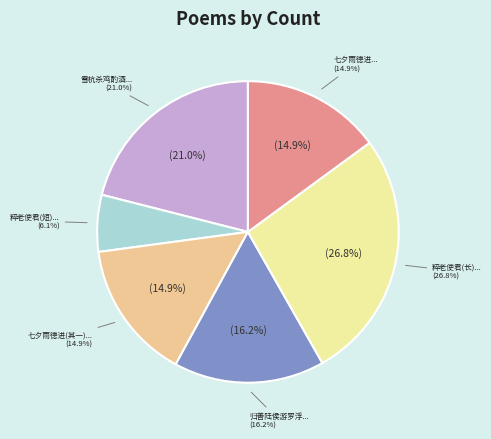

To the nearest percent, what is the difference between the largest and smallest slice percentages?

21%